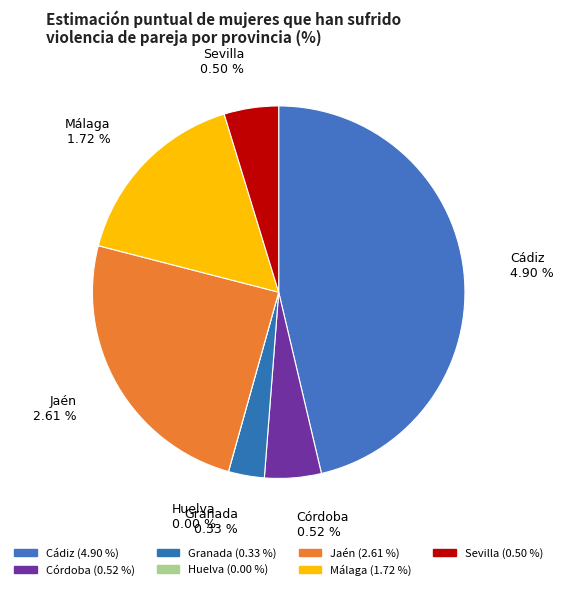

True or false: Malaga Si accounts for 1% of the total.

False